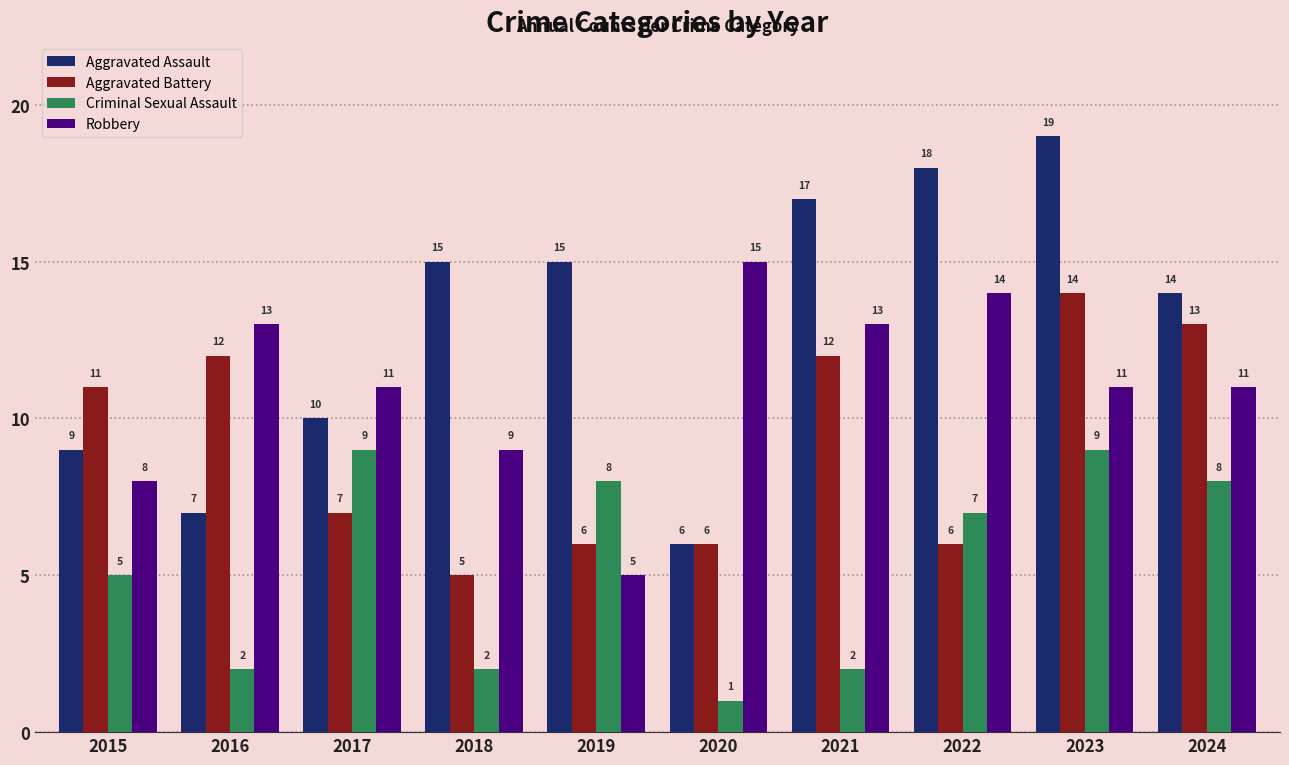

What is the sum of the Criminal Sexual Assault values at 2017 and 2022?

16